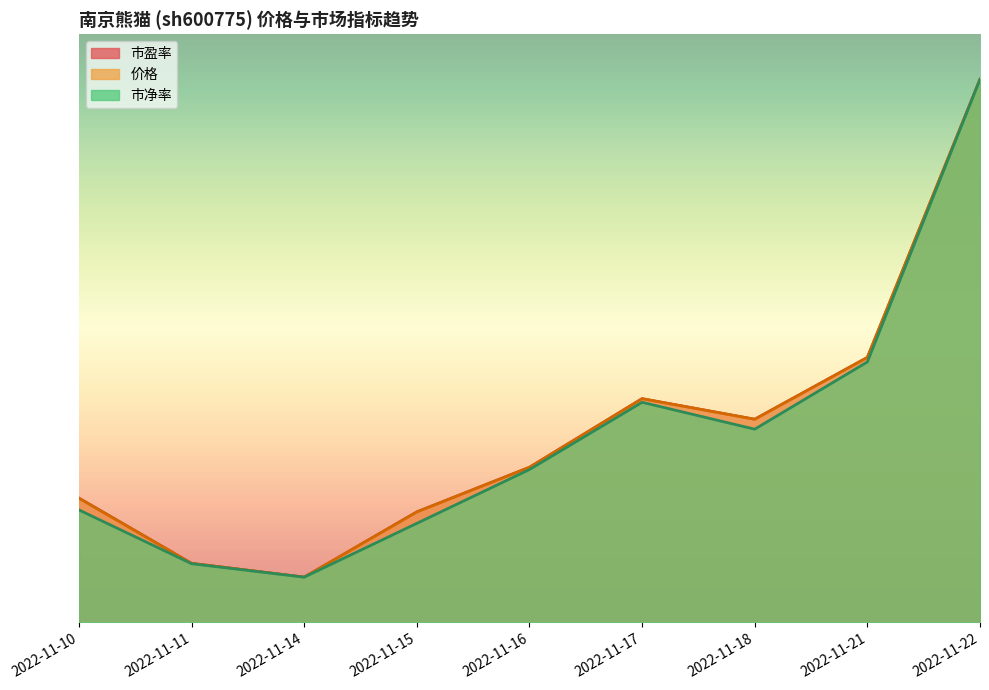

Rank the series at 2022-11-22 from highest to lowest value.

价格, 市盈率, 市净率